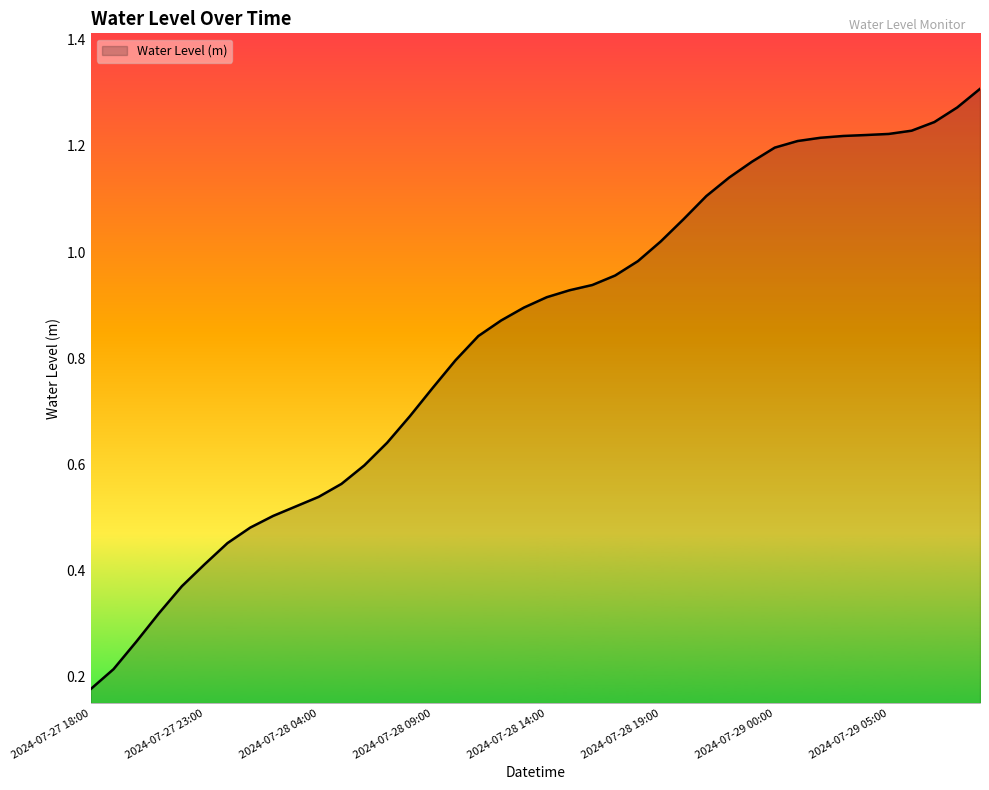

Rank the categories by value from highest to lowest.

2024-07-29 09:00, 2024-07-29 08:00, 2024-07-29 07:00, 2024-07-29 06:00, 2024-07-29 05:00, 2024-07-29 04:00, 2024-07-29 03:00, 2024-07-29 02:00, 2024-07-29 01:00, 2024-07-29 00:00, 2024-07-28 23:00, 2024-07-28 22:00, 2024-07-28 21:00, 2024-07-28 20:00, 2024-07-28 19:00, 2024-07-28 18:00, 2024-07-28 17:00, 2024-07-28 16:00, 2024-07-28 15:00, 2024-07-28 14:00, 2024-07-28 13:00, 2024-07-28 12:00, 2024-07-28 11:00, 2024-07-28 10:00, 2024-07-28 09:00, 2024-07-28 08:00, 2024-07-28 07:00, 2024-07-28 06:00, 2024-07-28 05:00, 2024-07-28 04:00, 2024-07-28 03:00, 2024-07-28 02:00, 2024-07-28 01:00, 2024-07-28 00:00, 2024-07-27 23:00, 2024-07-27 22:00, 2024-07-27 21:00, 2024-07-27 20:00, 2024-07-27 19:00, 2024-07-27 18:00